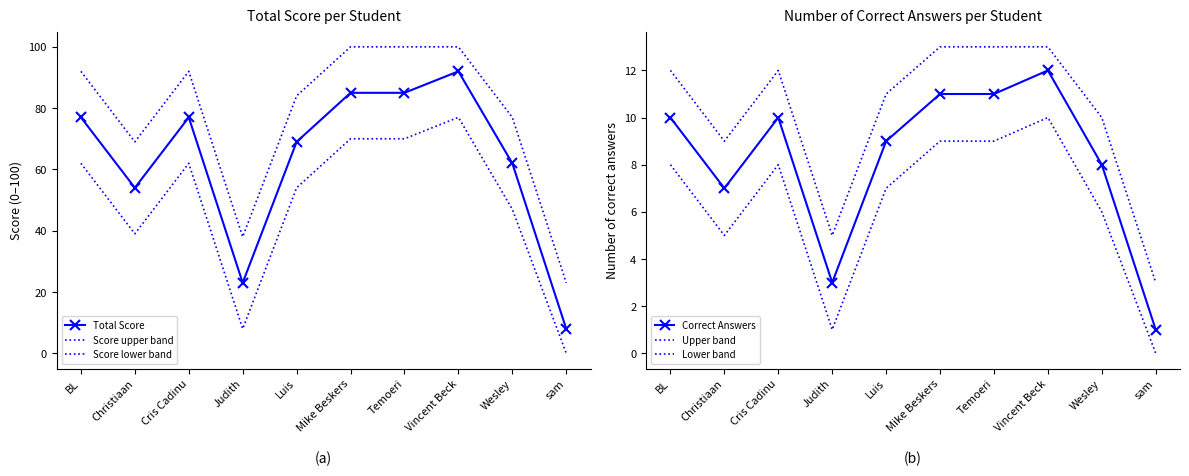

True or false: Score lower band and Lower band intersect in this chart.

False